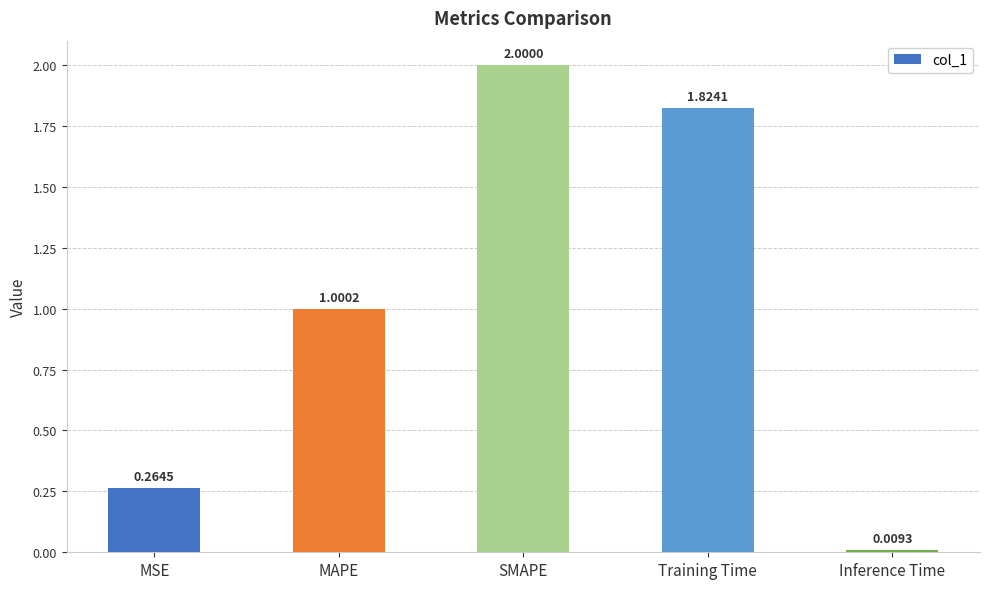

What is the difference between the values at MAPE and Inference Time?

1.0